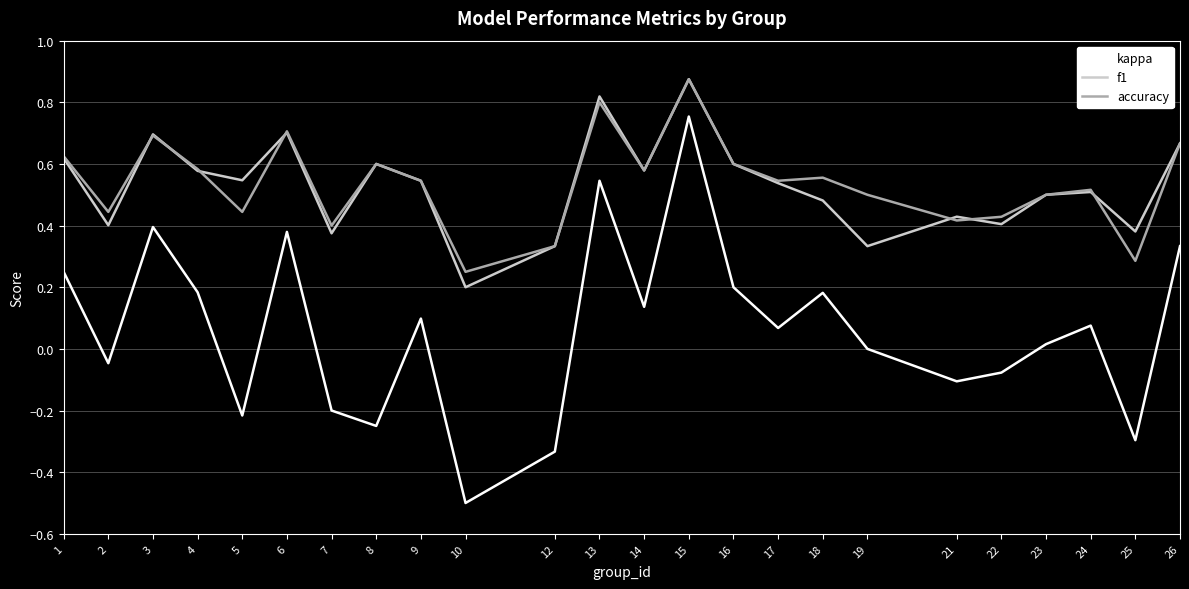

True or false: f1 and kappa intersect in this chart.

False